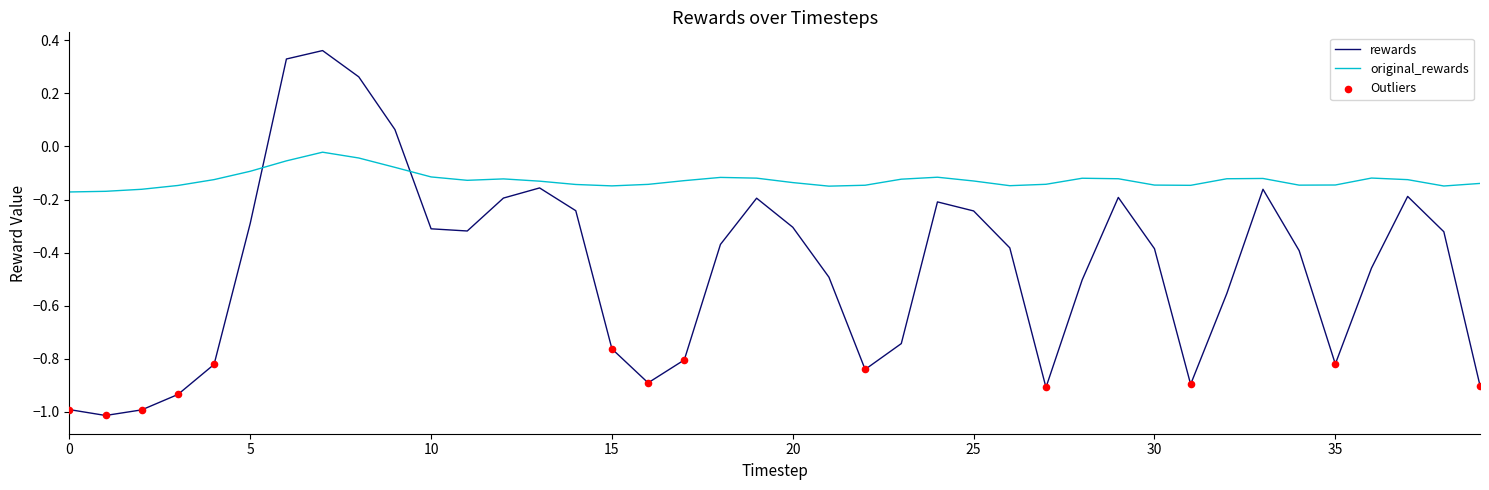

Which series has the largest total across all categories?

original_rewards